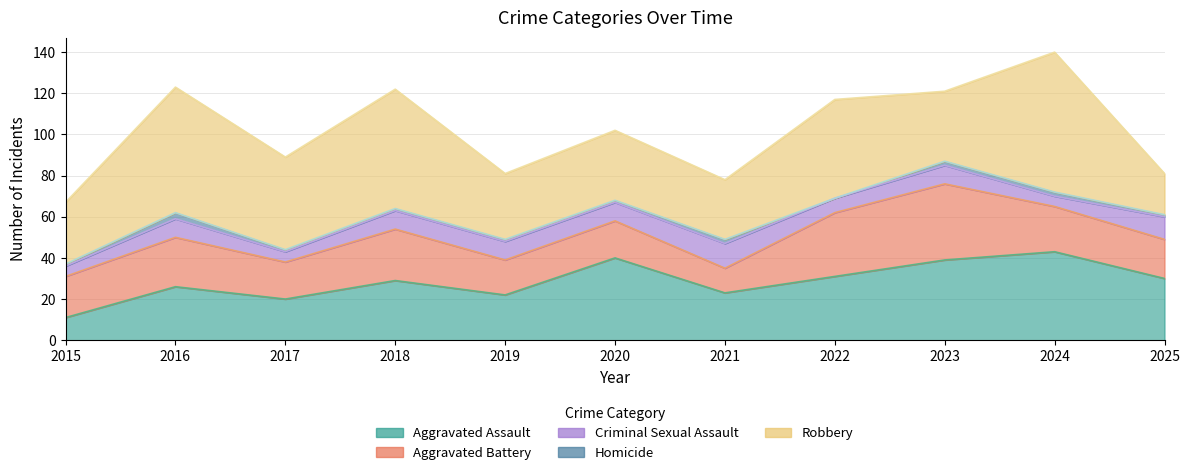

At which category does the chart reach its minimum across all series?

2022